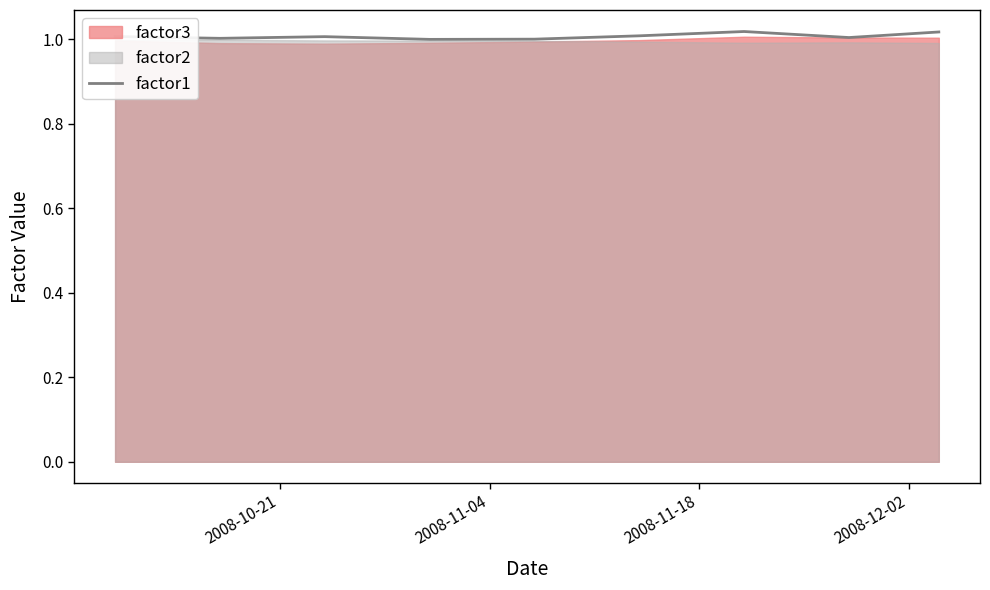

Does the chart display data point markers on the line(s)?

No